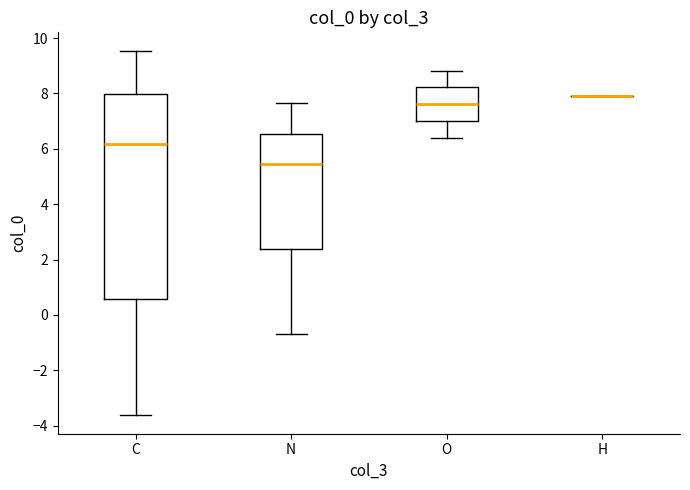

Where is the lower edge of the box for C on the y-axis? The values are not printed on the chart, so give them approximately, as read against the axis.

0.6